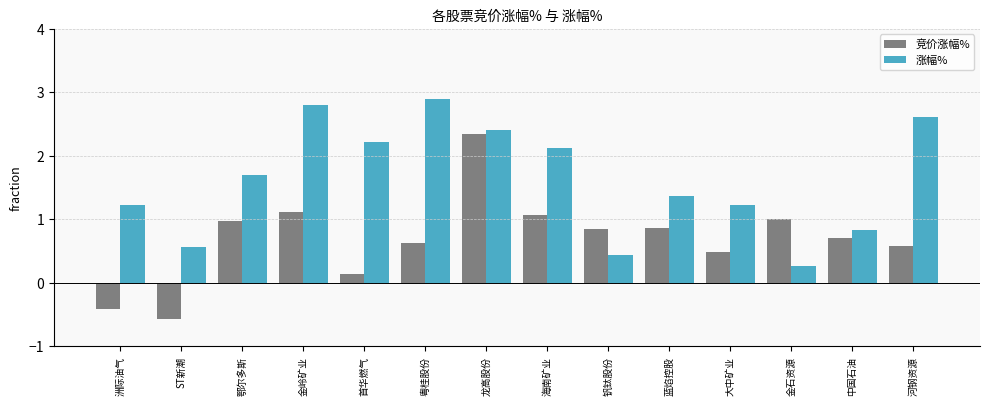

What is the greatest value displayed?

2.9